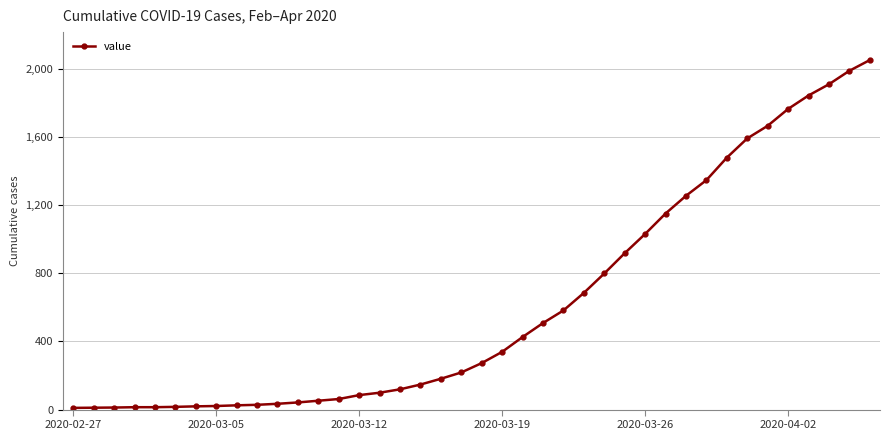

What is the difference between the maximum and second lowest values?

2041